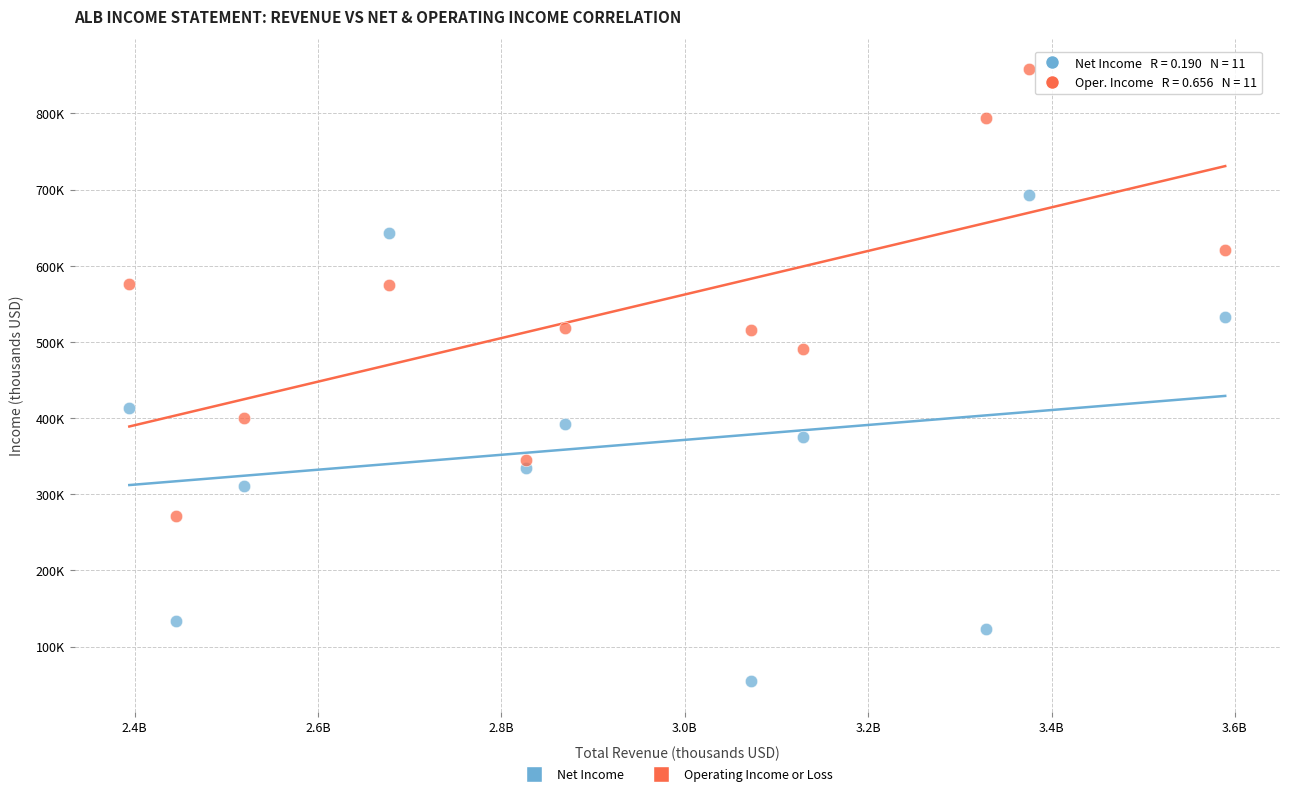

What are all the series names shown in the legend?

Net Income, Operating Income or Loss